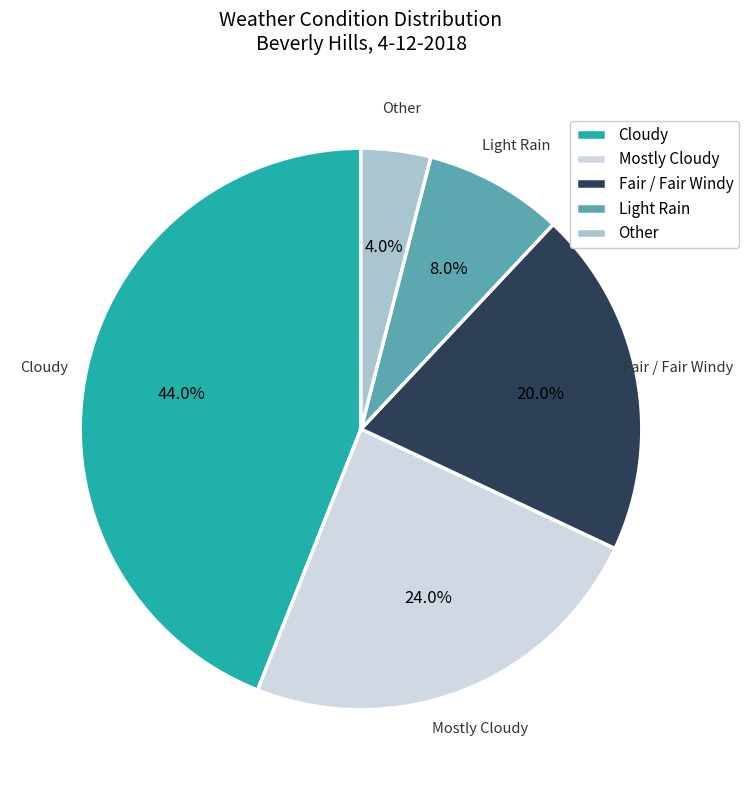

What percentage is NOT represented by Other?

96.0%